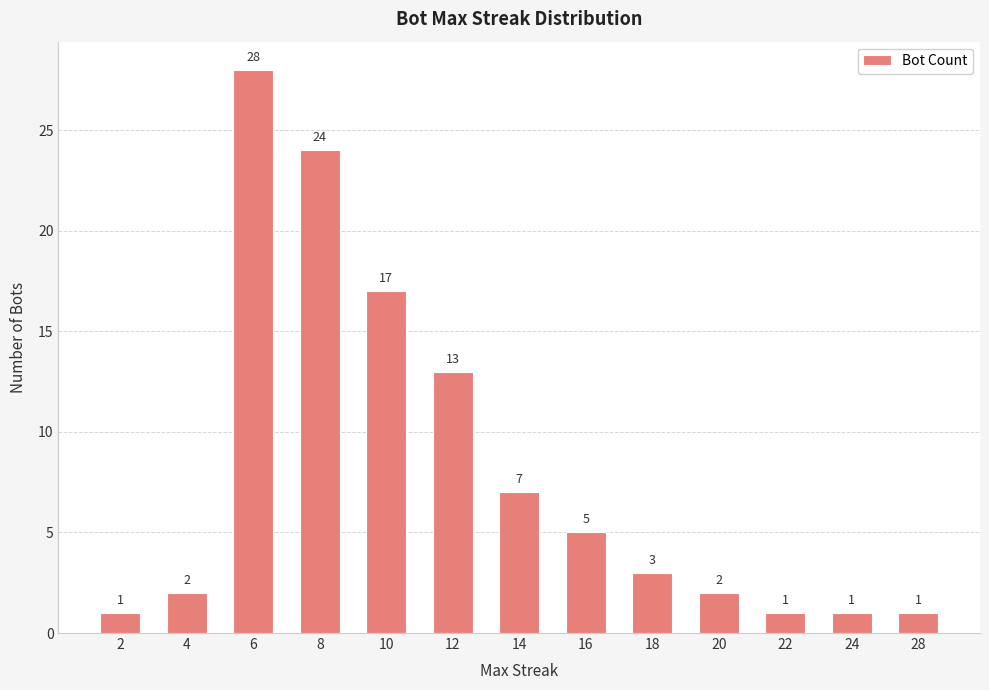

Which category has the highest value across all series?

6